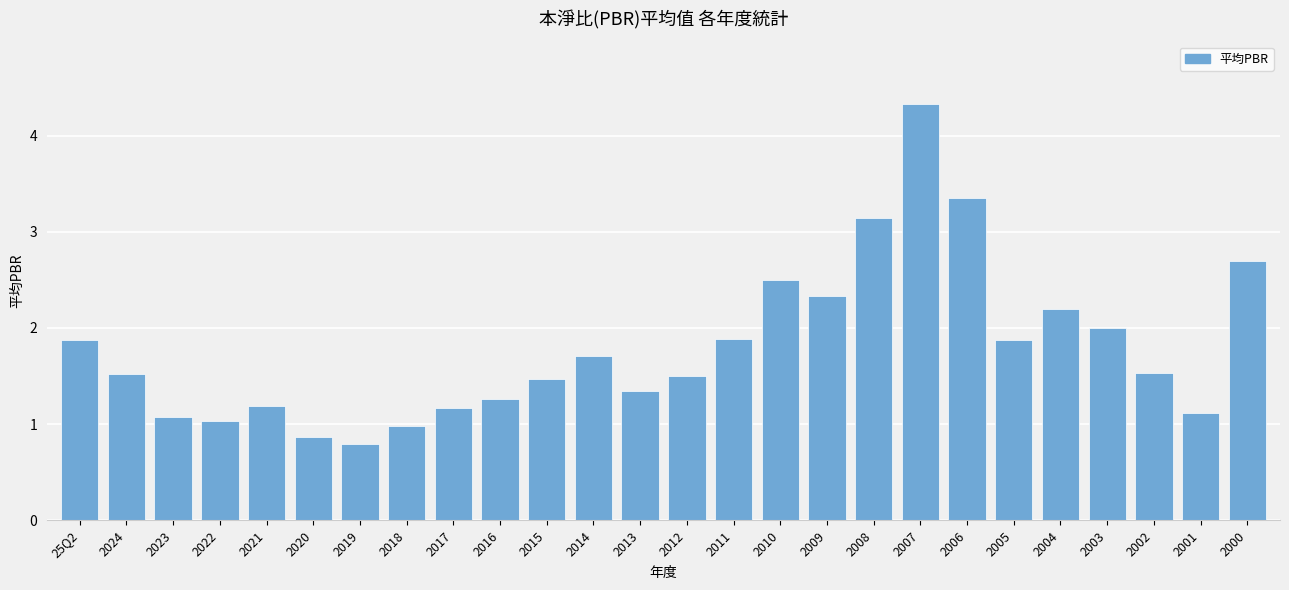

How many data points are less than 1?

3